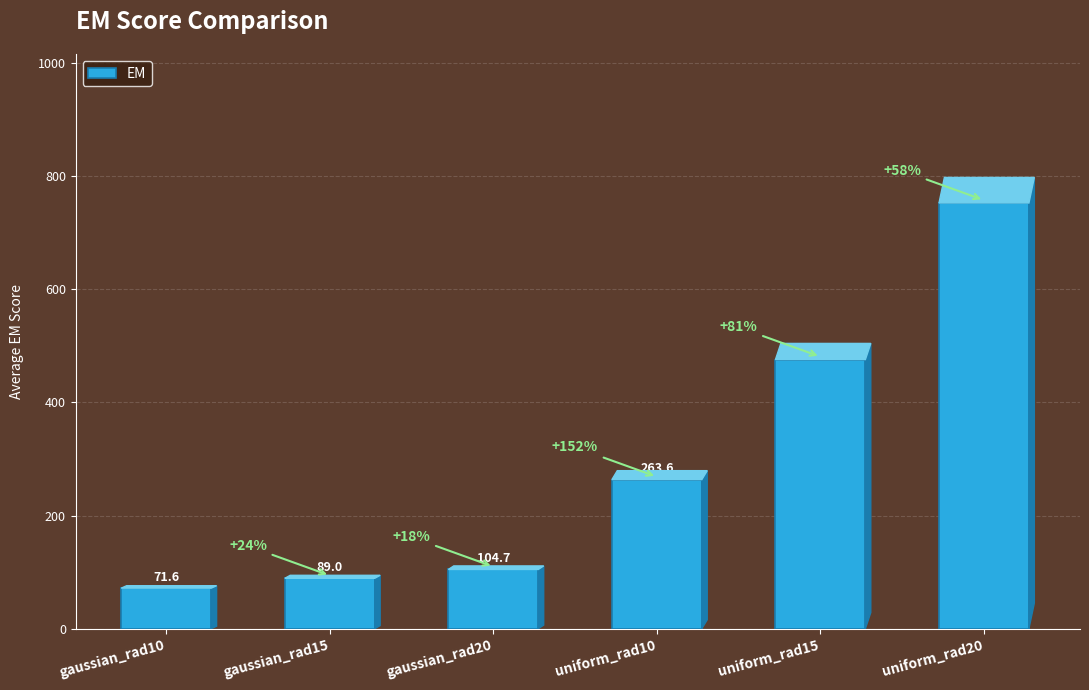

How many categories are shown in the chart?

6